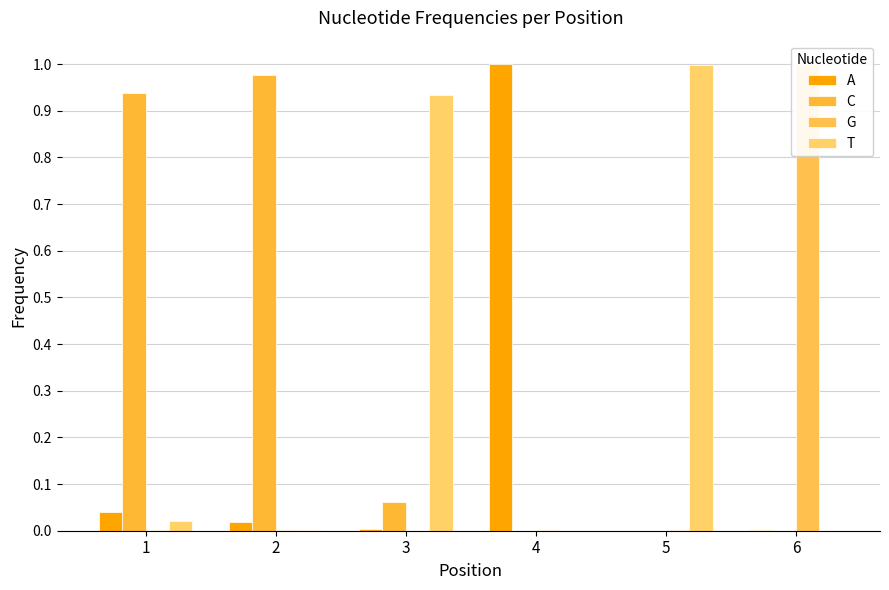

Rank the categories by G value from lowest to highest.

3, 4, 5, 1, 2, 6